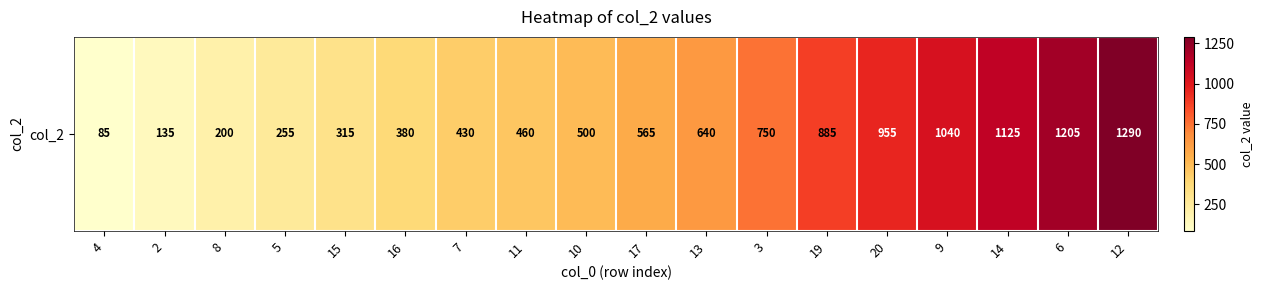

What value does the data have at 13?

640